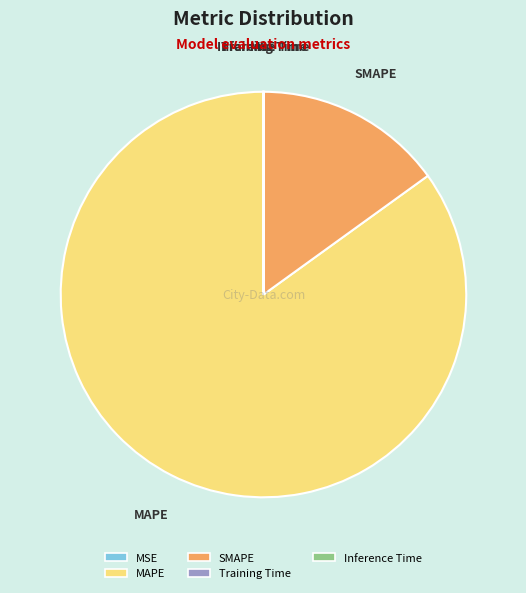

Does MAPE account for over 50% of the chart?

Yes